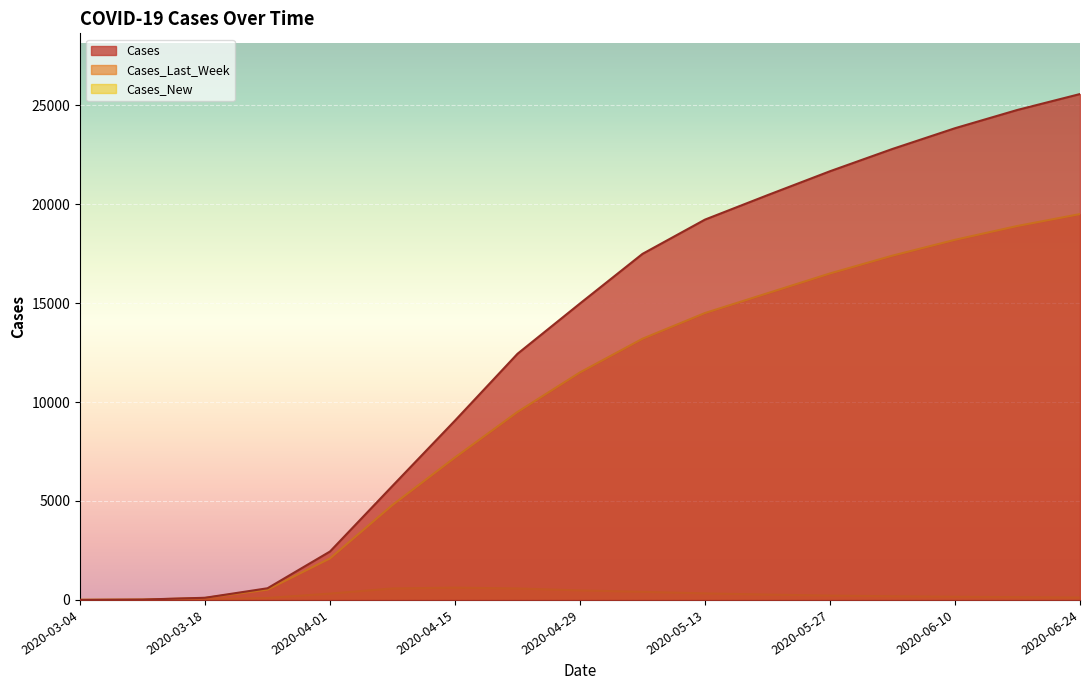

Rank the series by their maximum value, from highest to lowest.

Cases, Cases_Last_Week, Cases_New